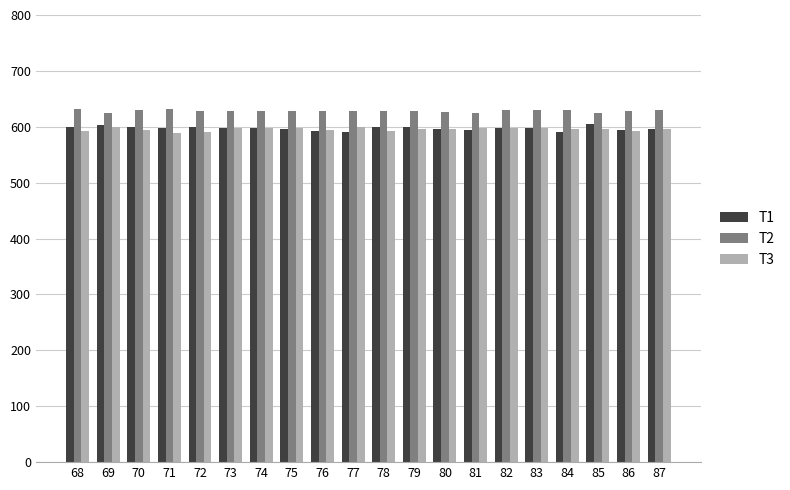

What is the minimum value shown in the chart?

589.7